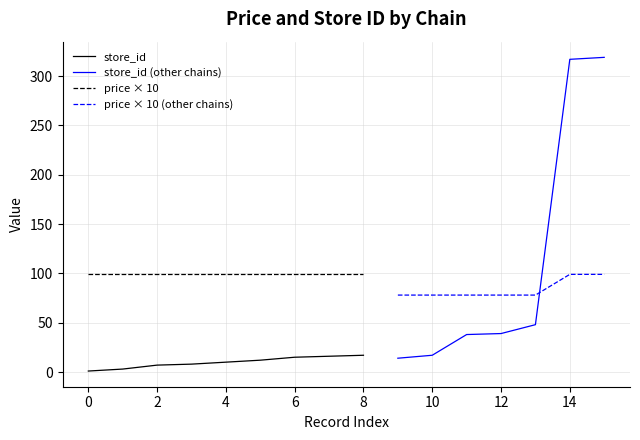

Is the value of price × 10 at 6 greater than the value of store_id at 2?

Yes